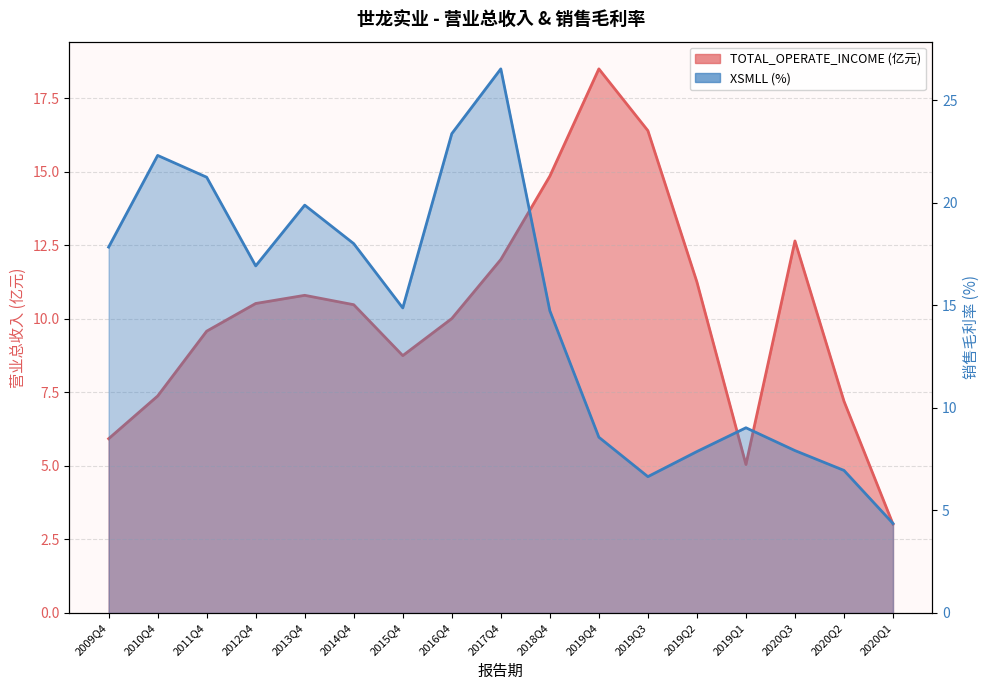

At which label is XSMLL closest to 15?

2015Q4